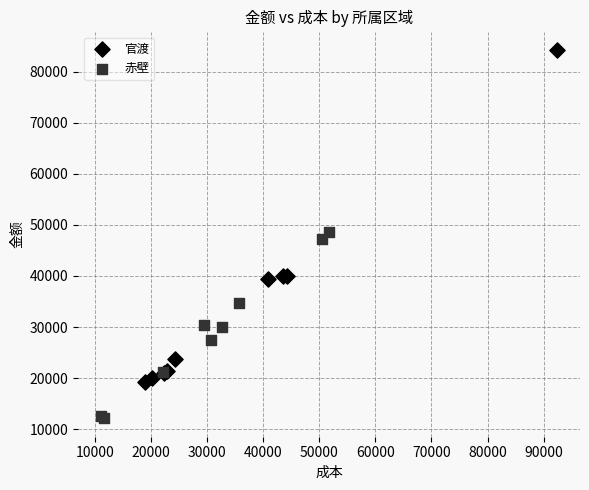

What are all the series names shown in the legend?

官渡, 赤壁